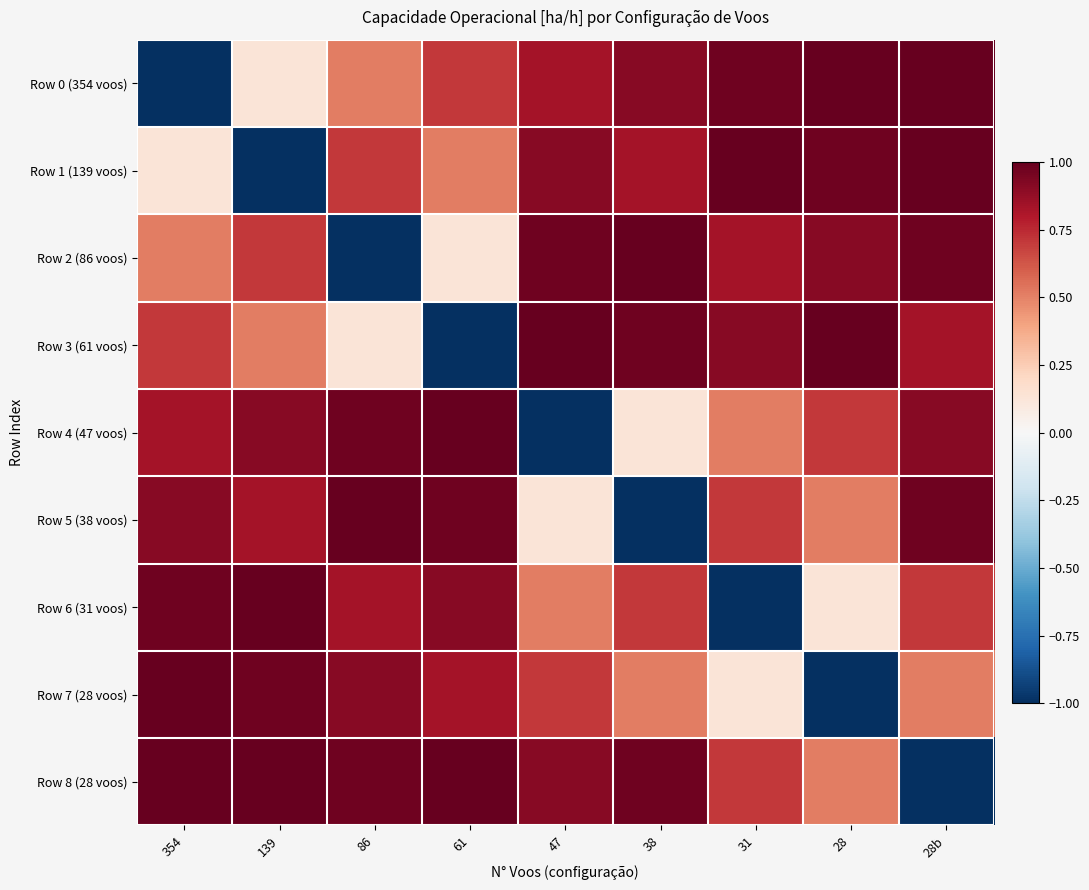

How many series are shown in this chart?

9